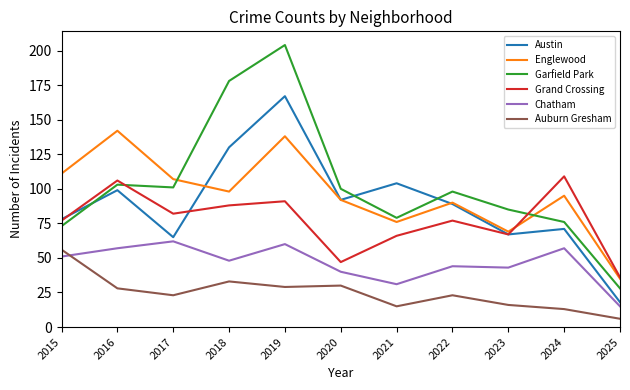

Count the number of data series in this chart.

6